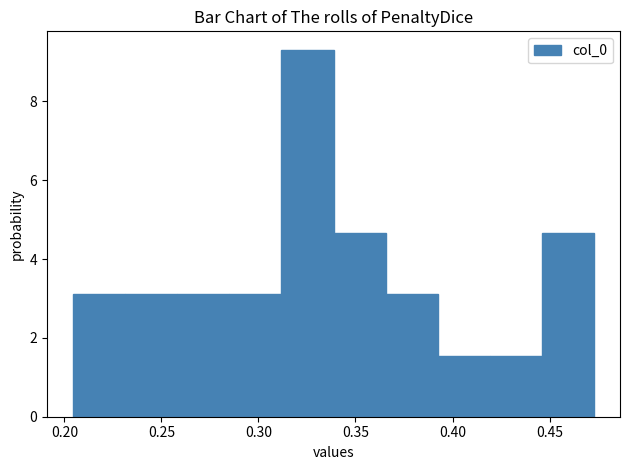

Which range on the x-axis has the tallest bar?

0.310 to 0.340